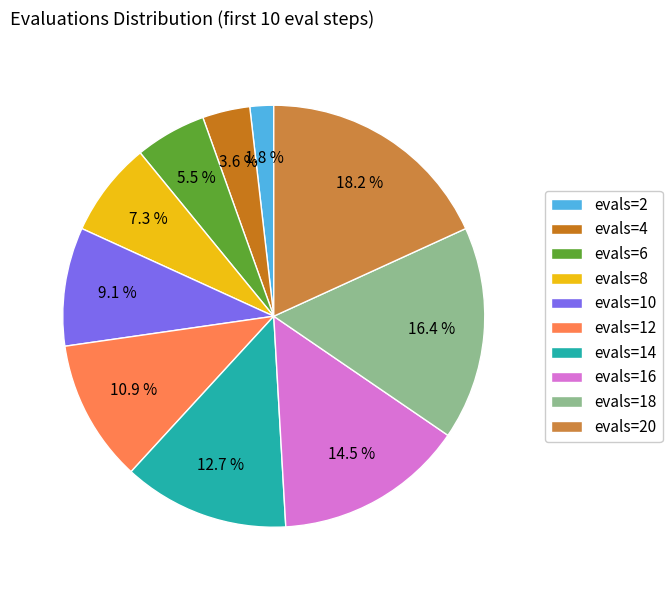

What portion of the pie excludes evals=14?

87.3%